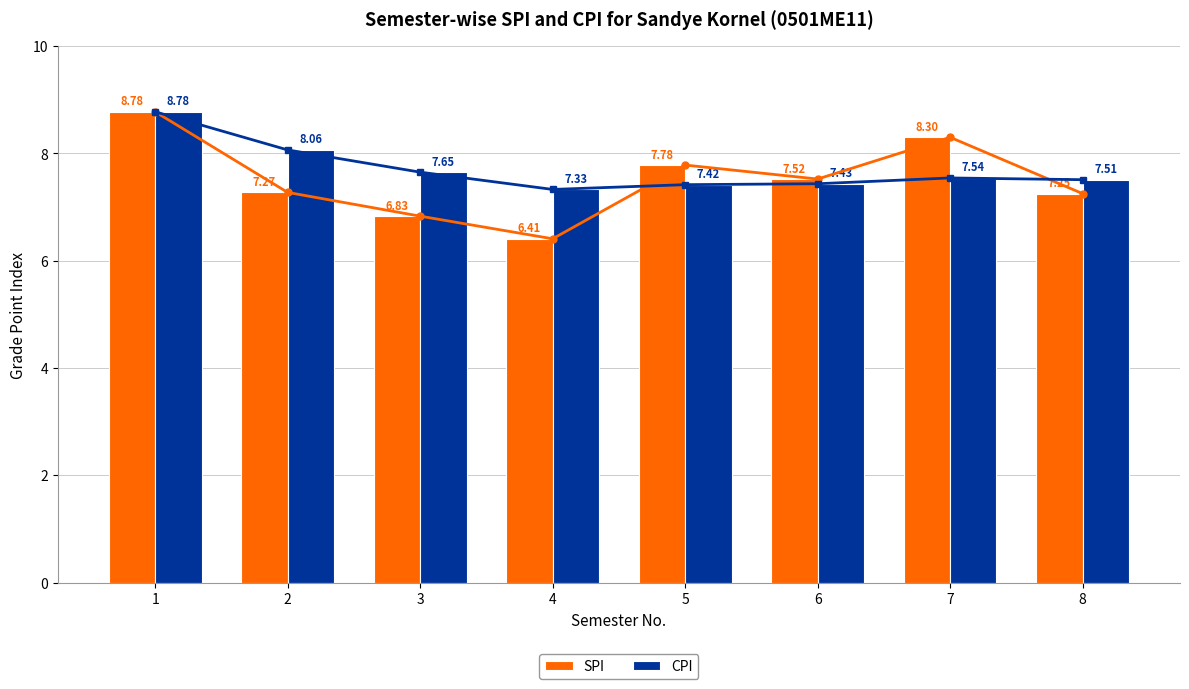

How many values in the SPI series are below 7?

2